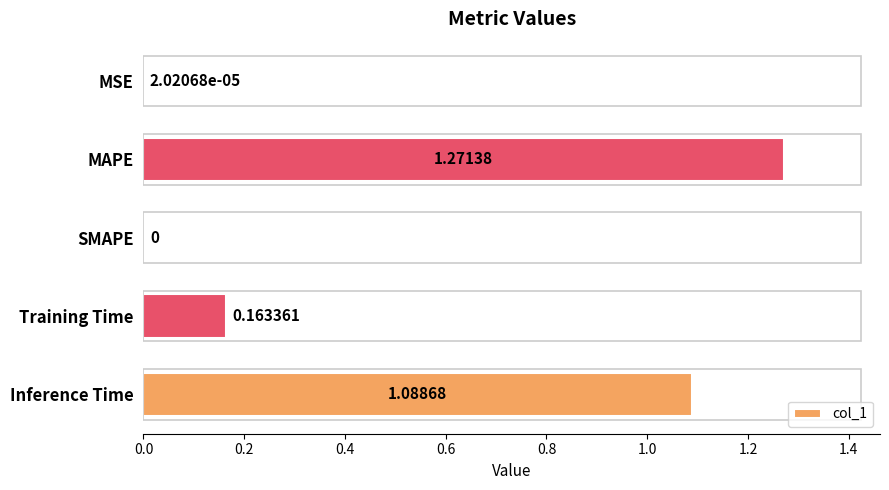

Between MAPE and MSE, which is larger?

MAPE